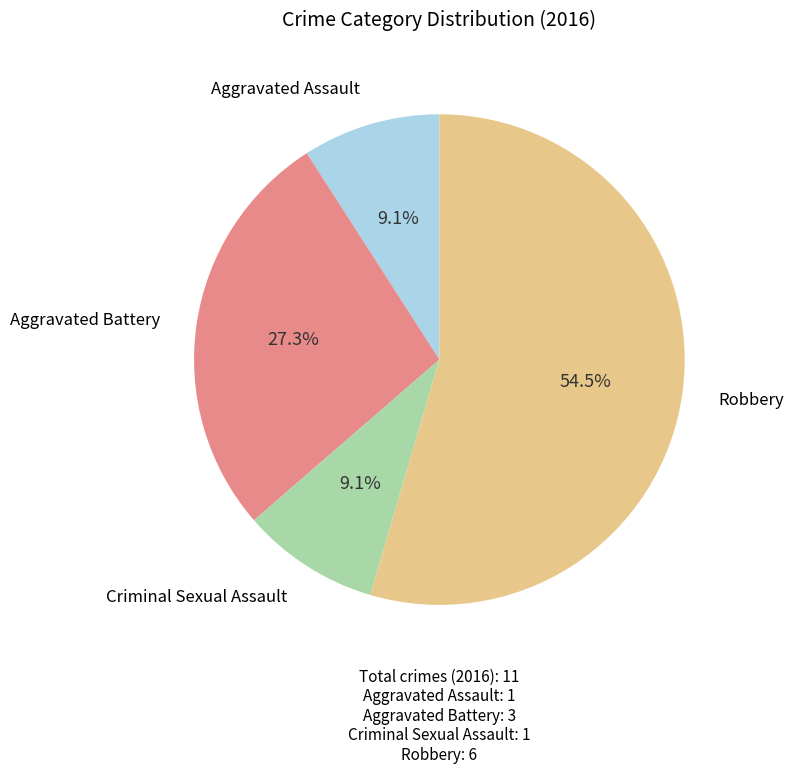

Count the number of slices in the pie.

4